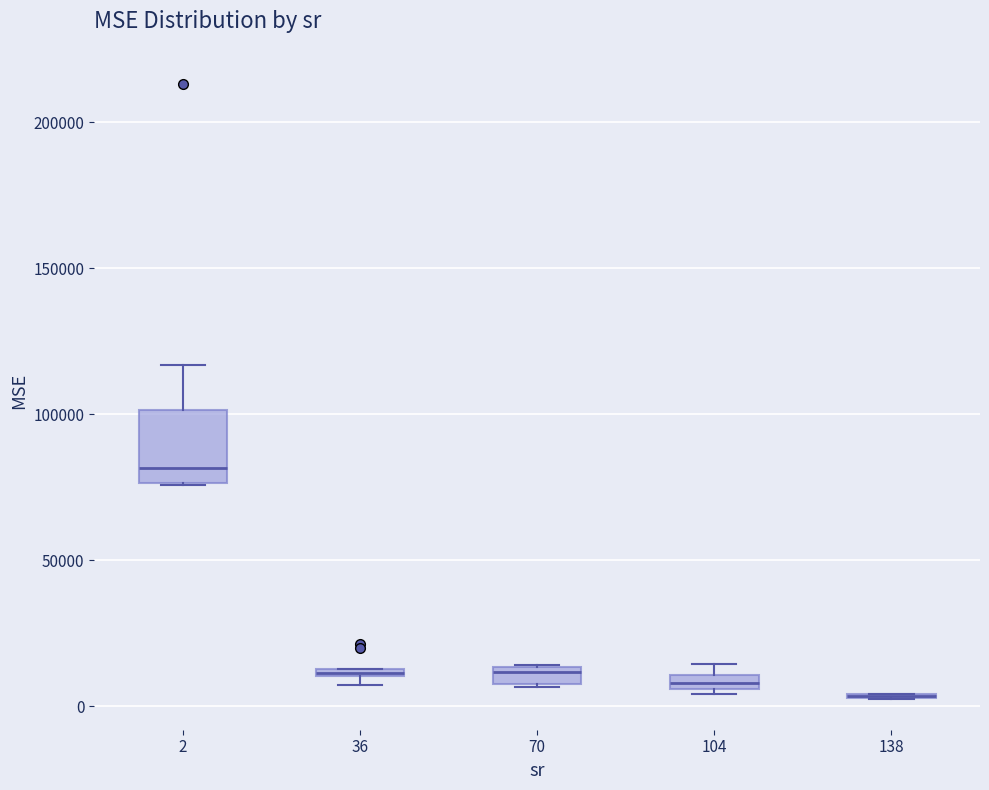

Comparing the boxes themselves (not the whiskers), which one is the tallest?

2